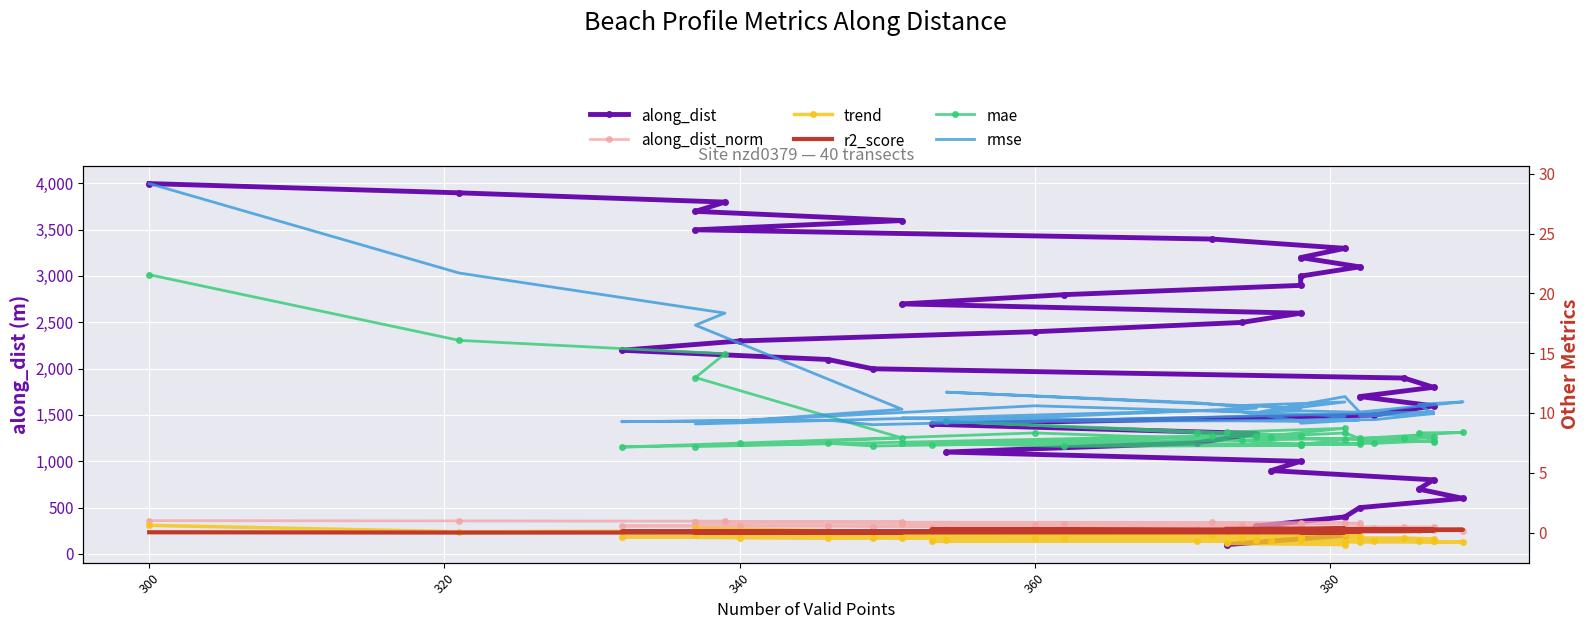

Count the number of data series in this chart.

6